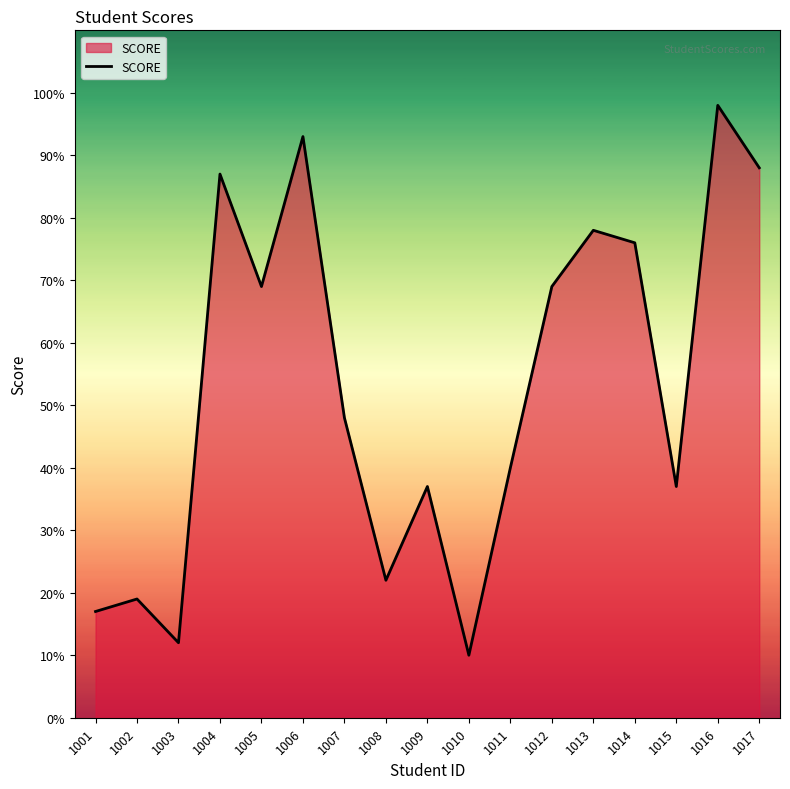

Read the value at 1004.

87